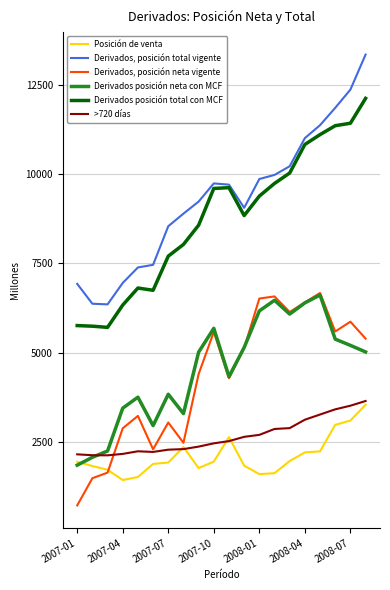

What is the minimum value for Derivados posición total con MCF?

5710